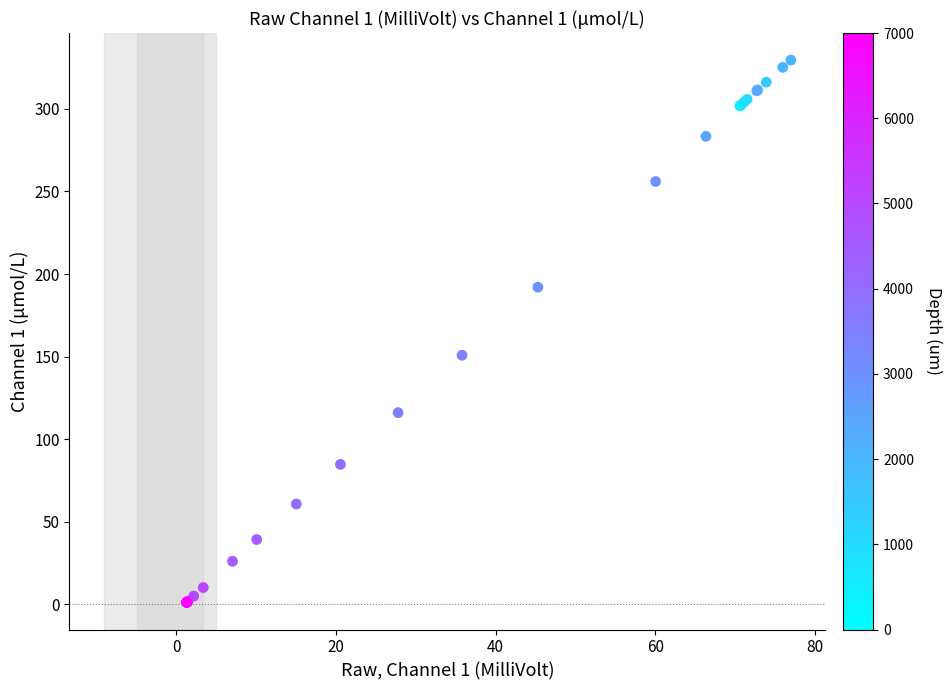

What Y value in the scatter plot is closest to 165?

150.8